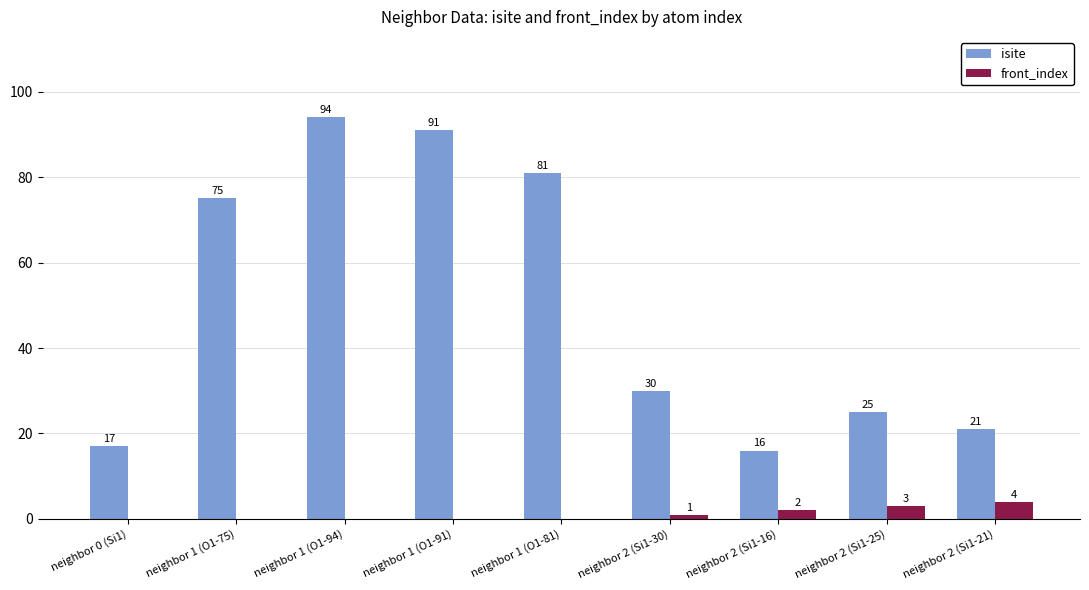

Read the isite value at neighbor 1 (O1-75), to the nearest 10.

80